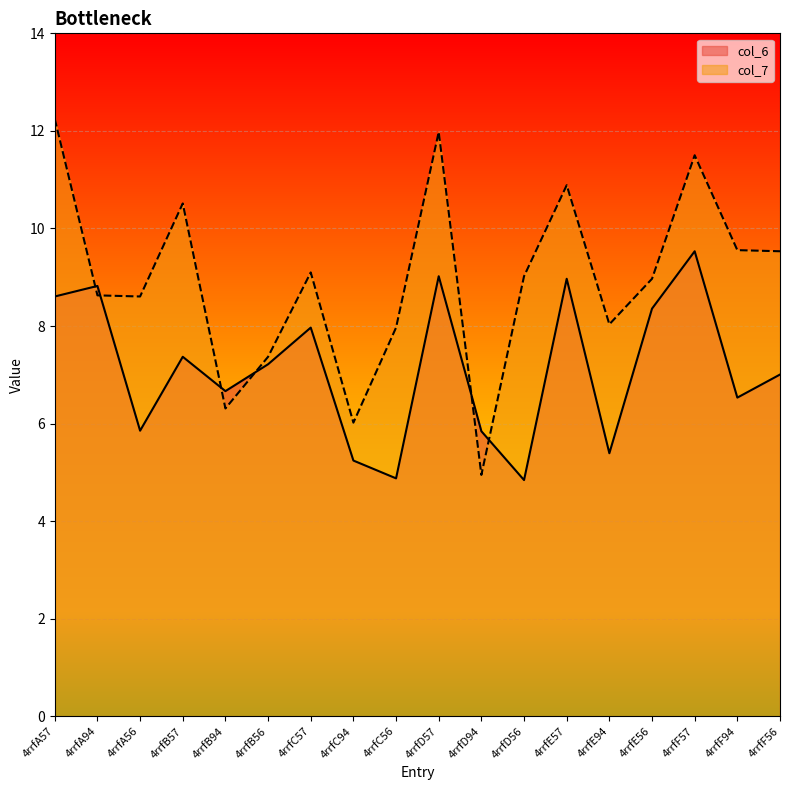

Which series has the widest spread of values?

col_7